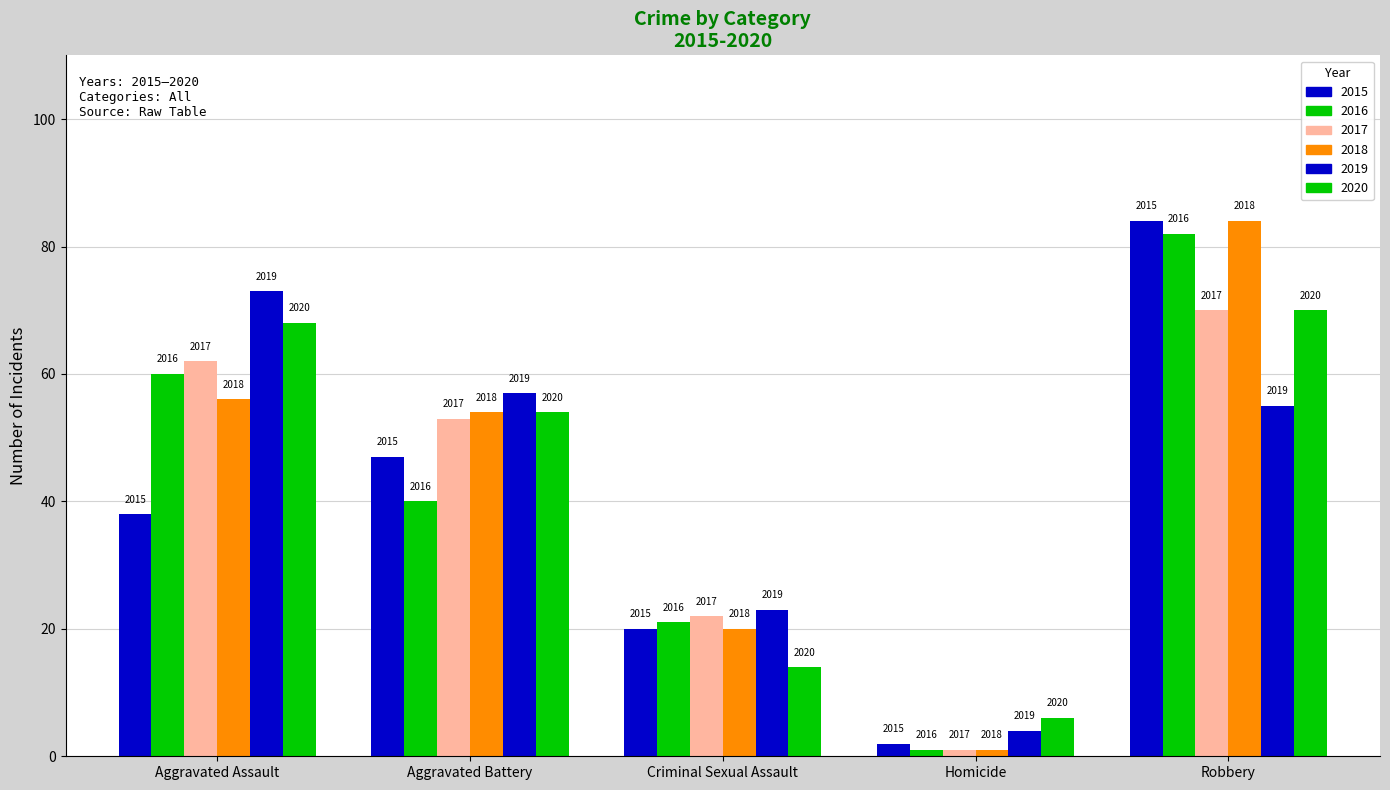

The 2019 series shows 57 at Aggravated Battery. True or false?

True